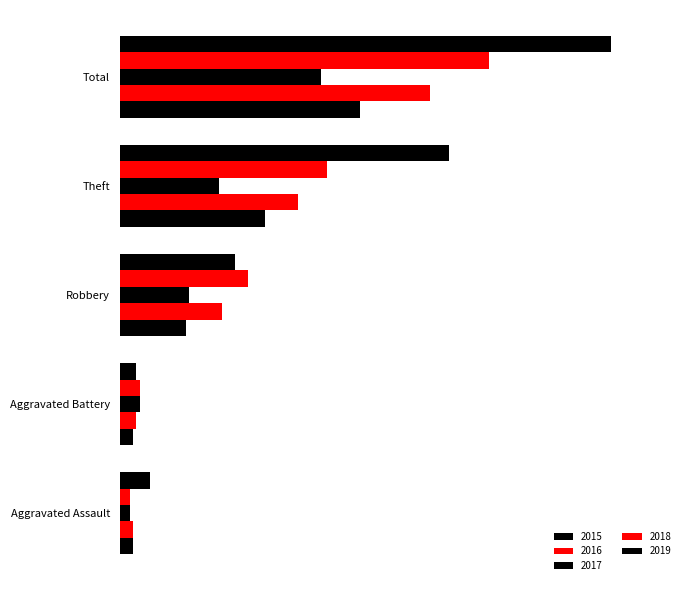

How many bars are there in total?

25